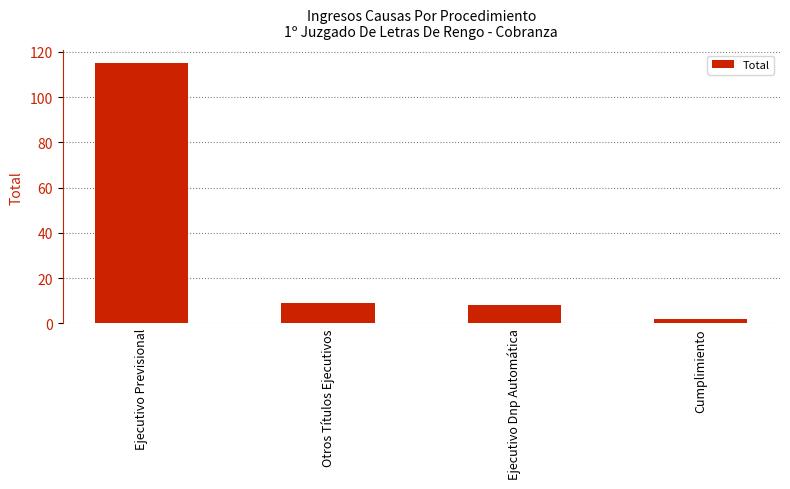

How many values are below 9?

2